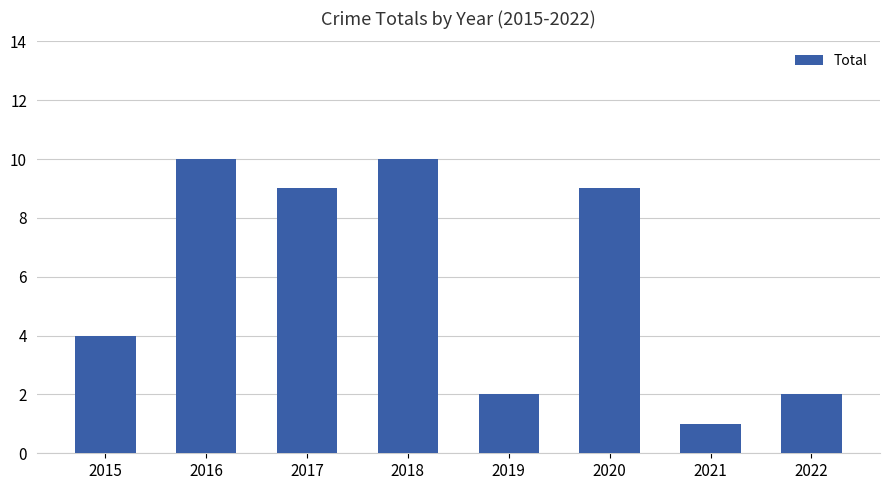

The chart shows a value of 3 at 2018. True or false?

False